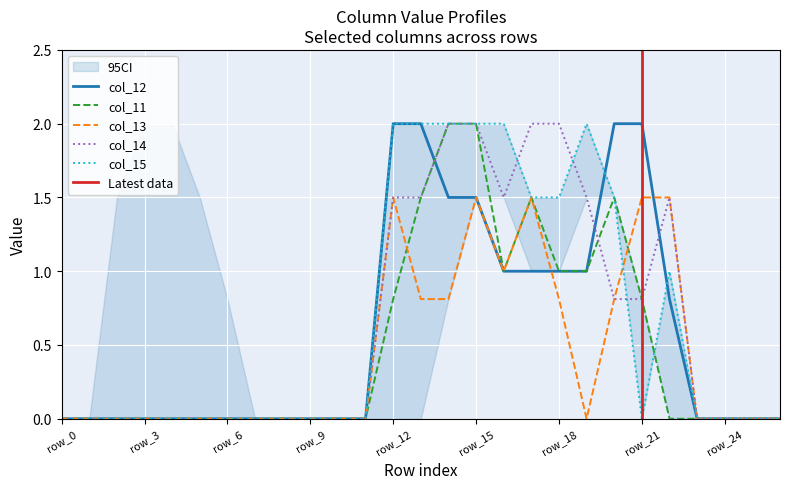

True or false: col_11 and col_12 cross at least once.

True